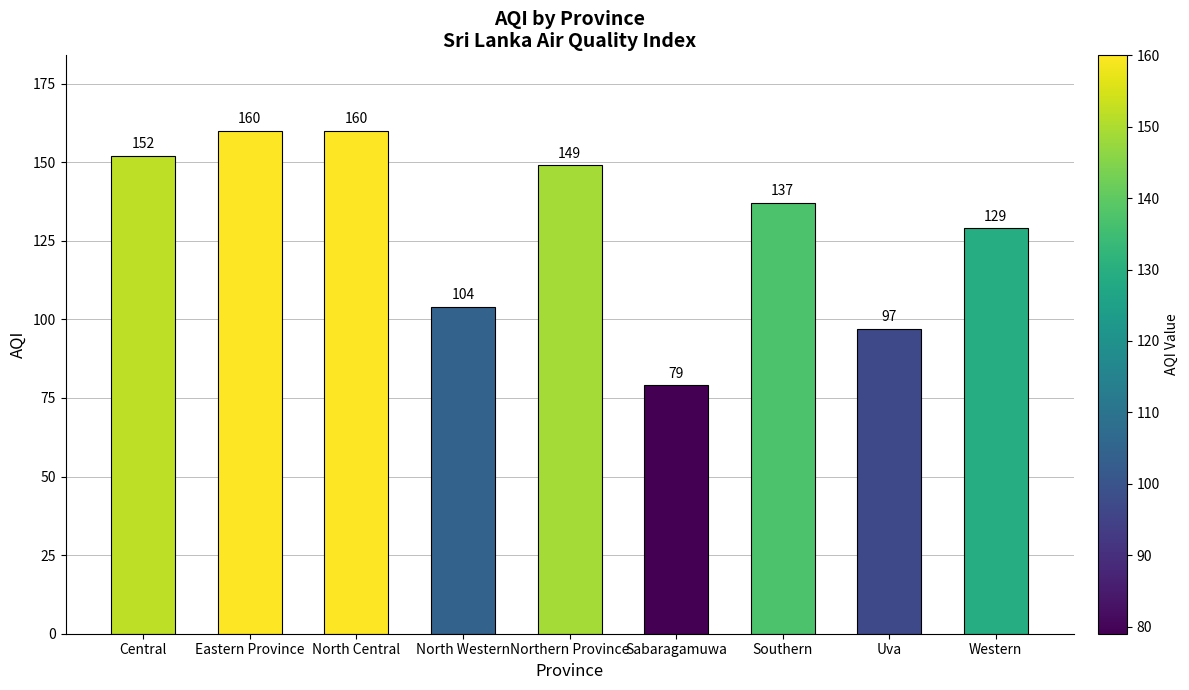

What is the difference between the maximum and minimum values?

81